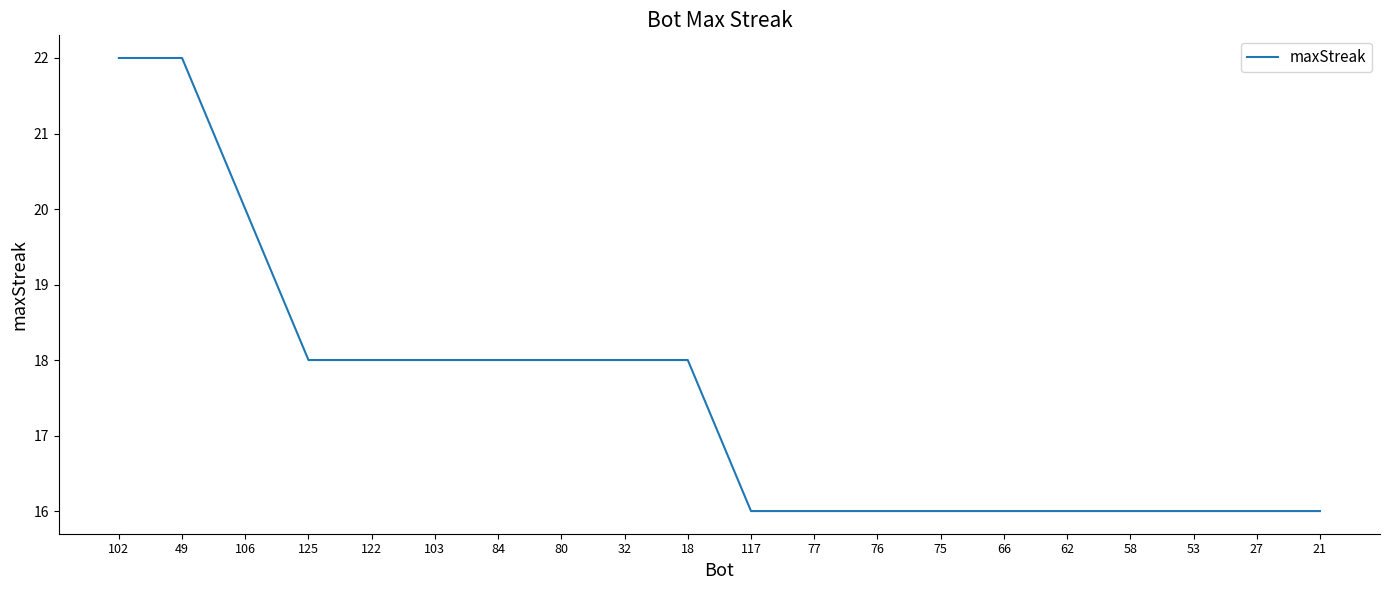

How many values are between 16 and 18?

17